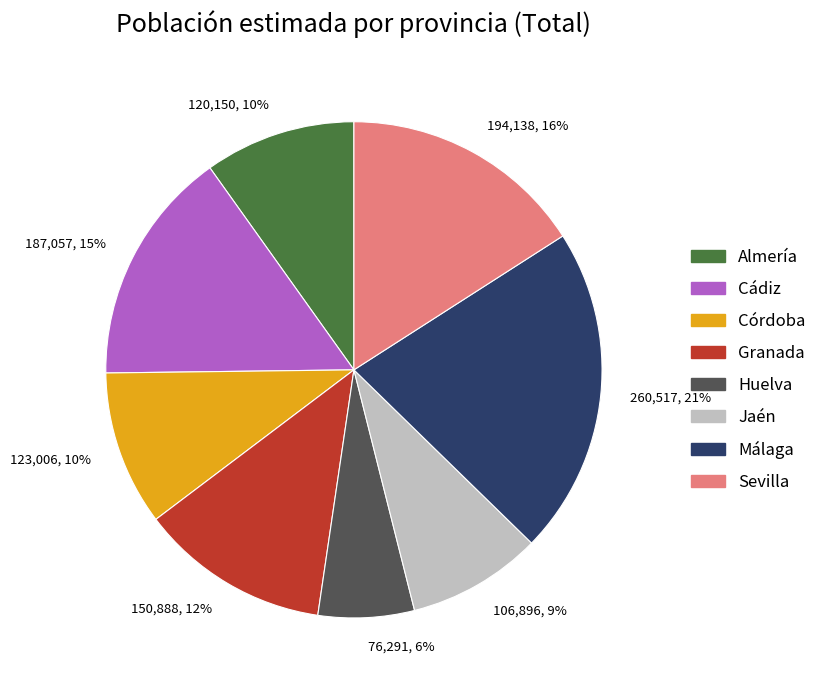

To the nearest percent, what is the difference between the 260,517, 21% and 194,138, 16% slice percentages?

5%